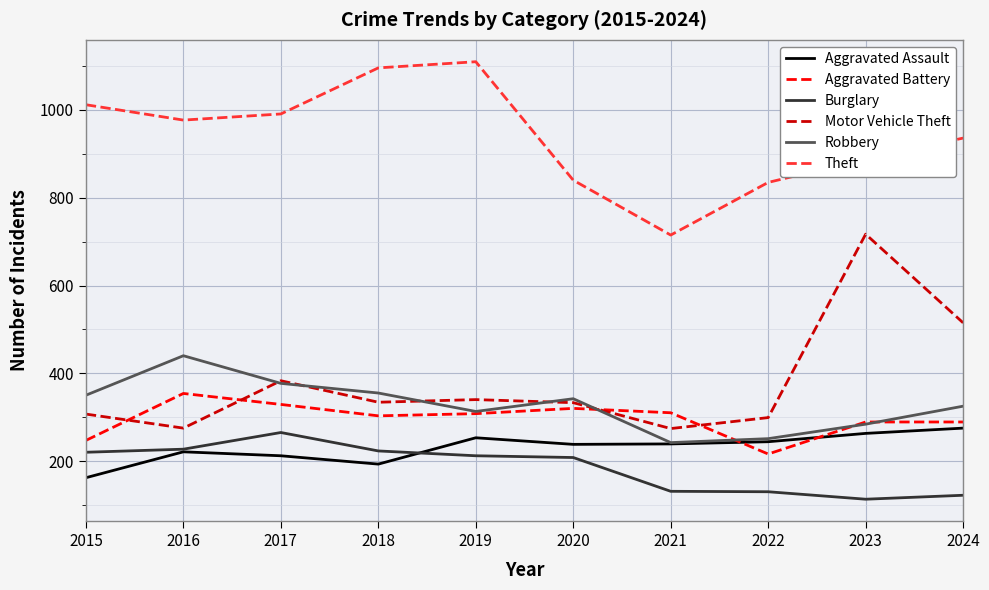

The value of Motor Vehicle Theft at 2016 is 473. True or false?

False